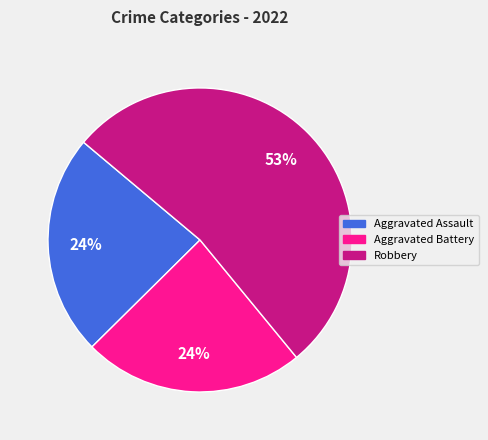

Which category accounts for the majority?

Robbery